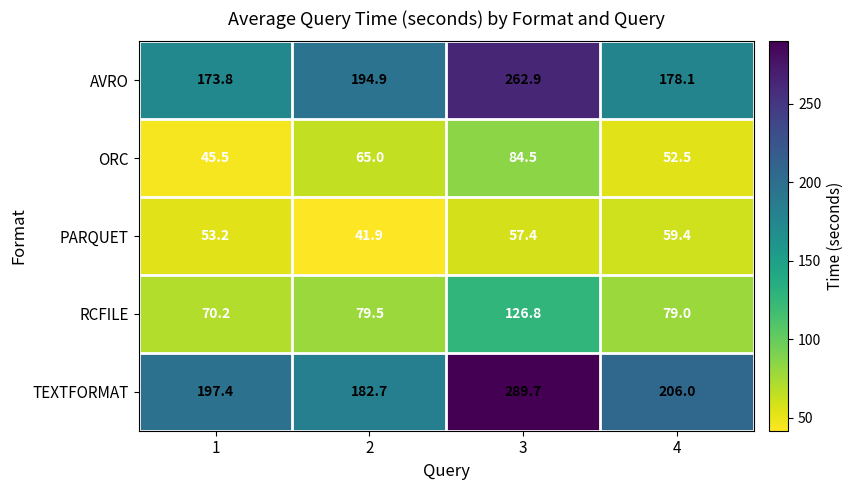

At how many categories does at least one series exceed 82?

4